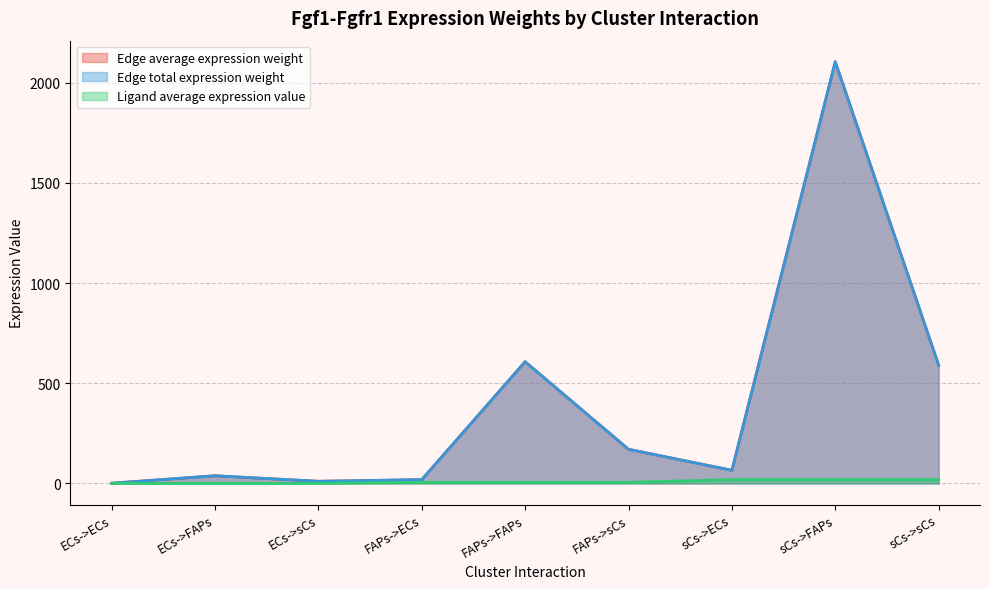

Which has a higher value, FAPs->FAPs or ECs->ECs?

FAPs->FAPs